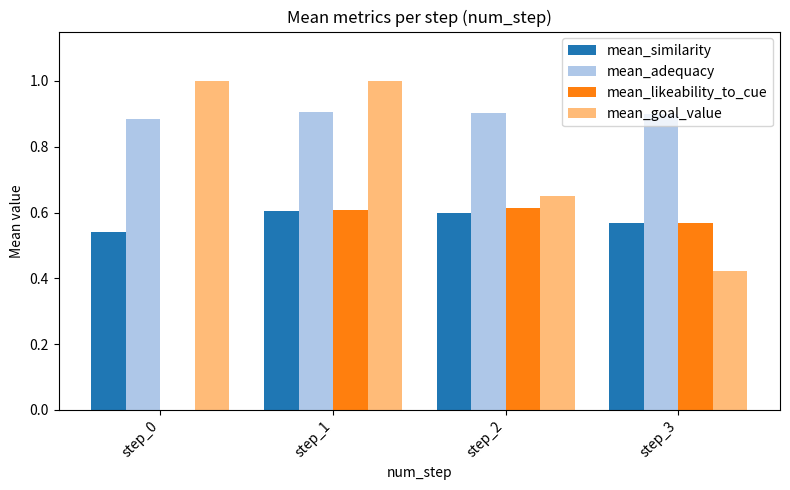

What is the sum of all mean_adequacy values?

3.6